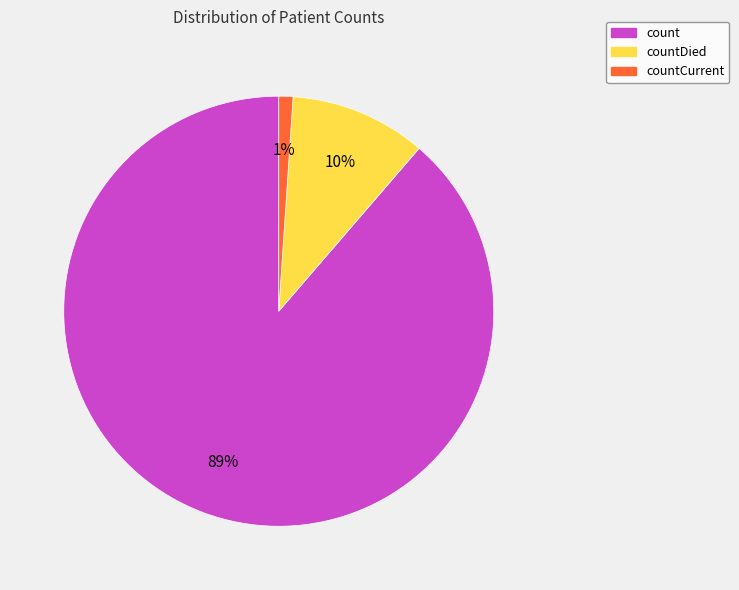

How many segments does this pie chart have?

3